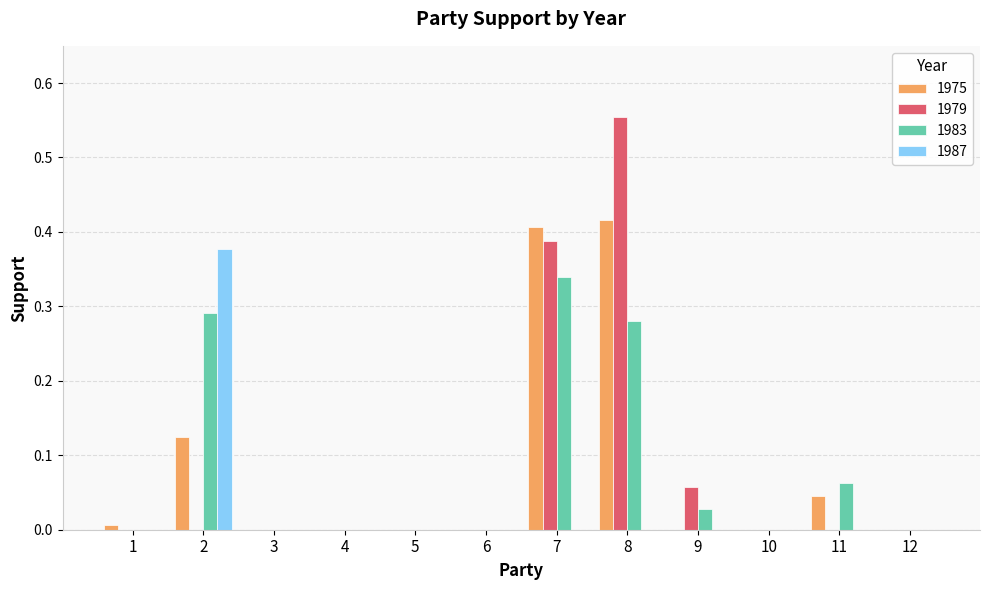

Which category has the highest value across all series?

8